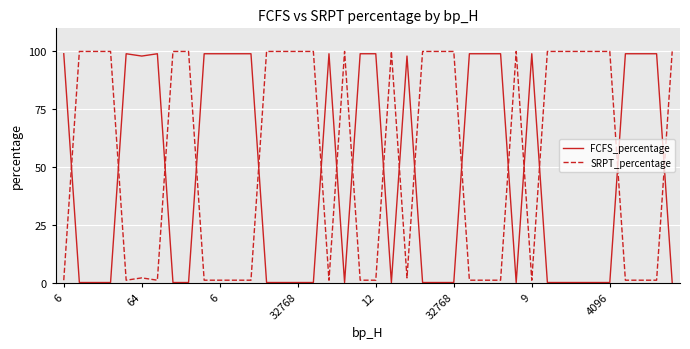

Count the number of categories in the chart.

40